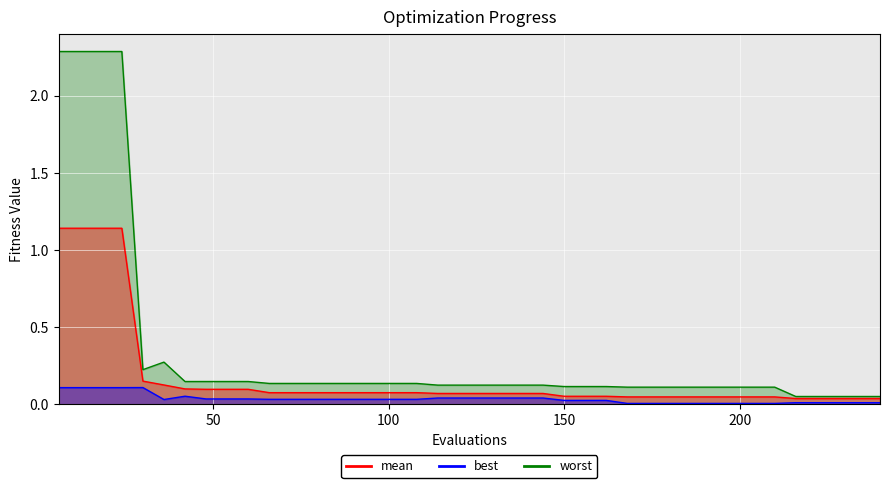

What are all the series names shown in the legend?

mean, best, worst